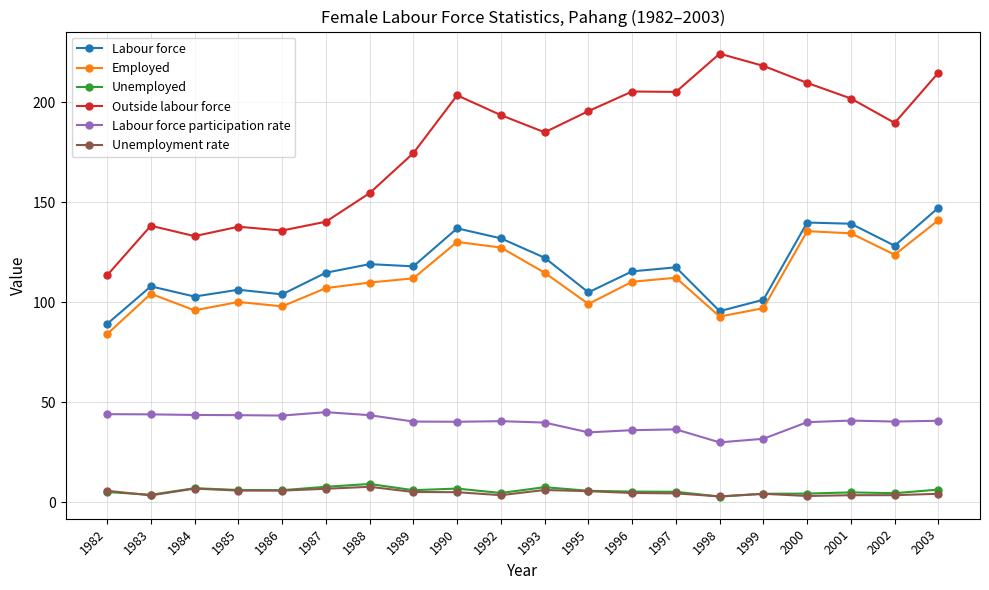

At which category does the chart reach its peak across all series?

1998